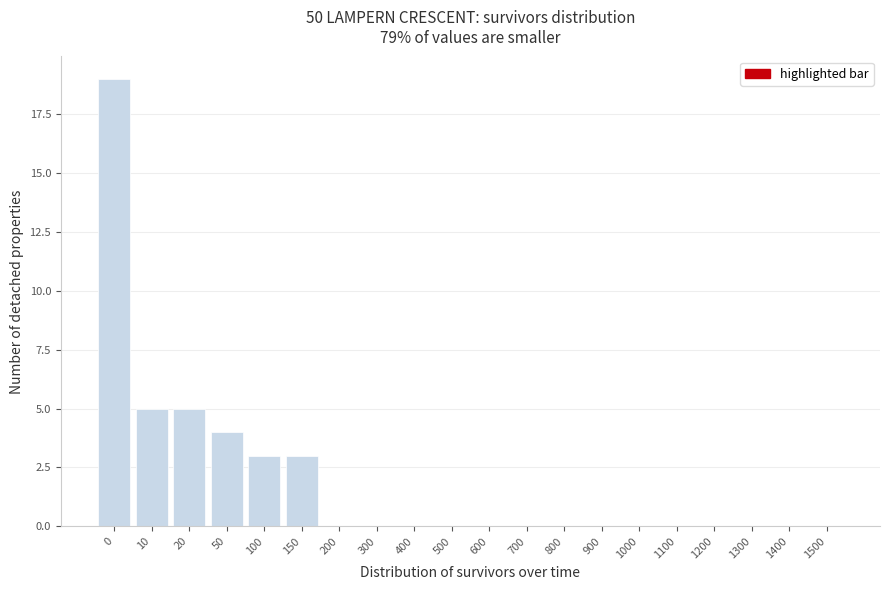

Reading left to right, what are all the values shown in this chart?

0=19	10=5	20=5	50=4	100=3	150=3	200=0	300=0	400=0	500=0	600=0	700=0	800=0	900=0	1000=0	1100=0	1200=0	1300=0	1400=0	1500=0